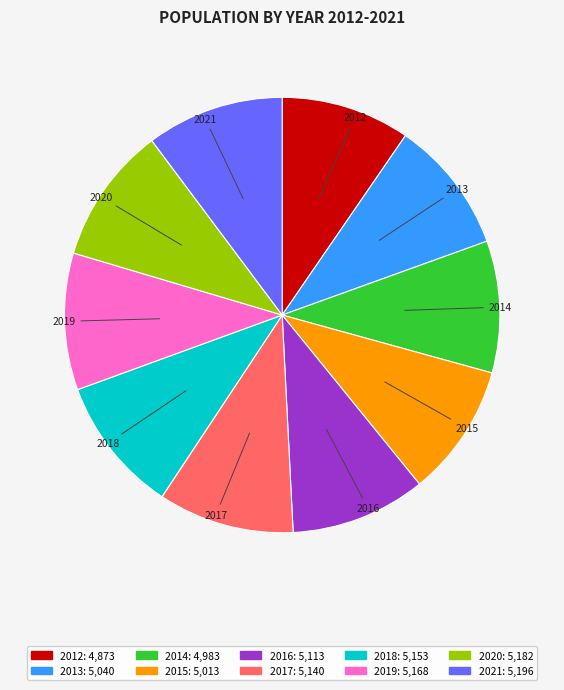

True or false: 2012 accounts for 10% of the total.

True